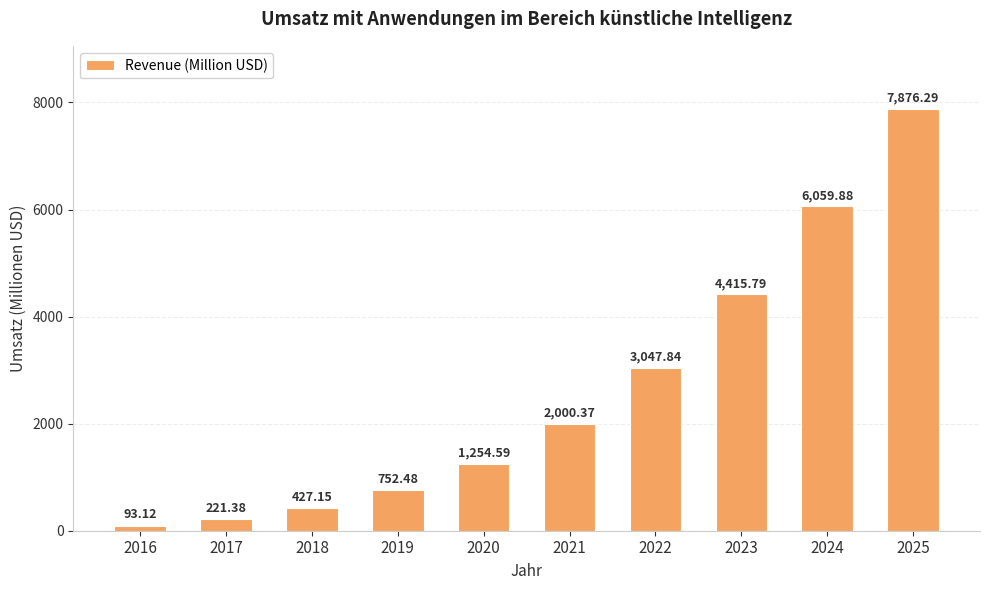

What is the approximate value at 2025?

7876.3